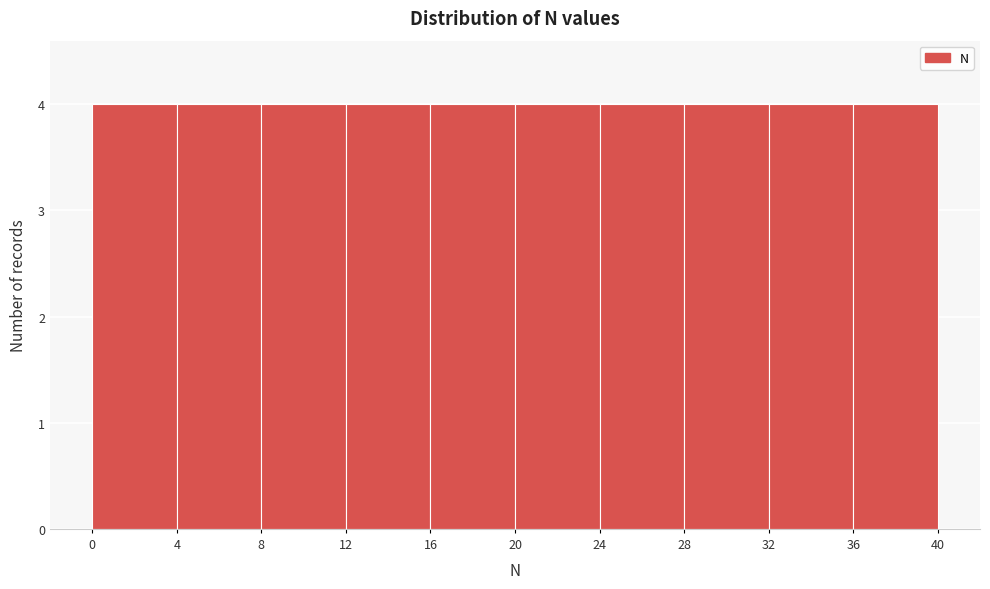

Reading left to right, list every bar in this chart as the range it spans on the x-axis followed by its height. The values are not printed on the chart, so give them approximately, as read against the axis.

0 to 4: 4
4 to 8: 4
8 to 12: 4
12 to 16: 4
16 to 20: 4
20 to 24: 4
24 to 28: 4
28 to 32: 4
32 to 36: 4
36 to 40: 4